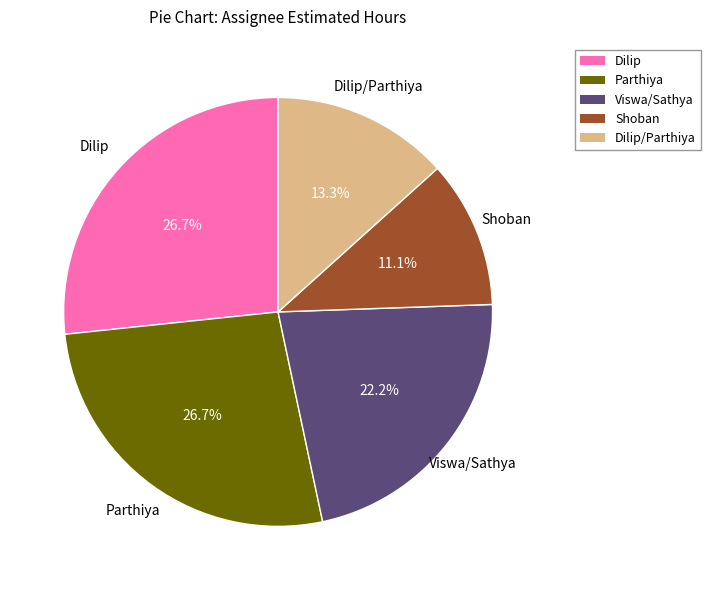

Does any single category account for the majority?

No